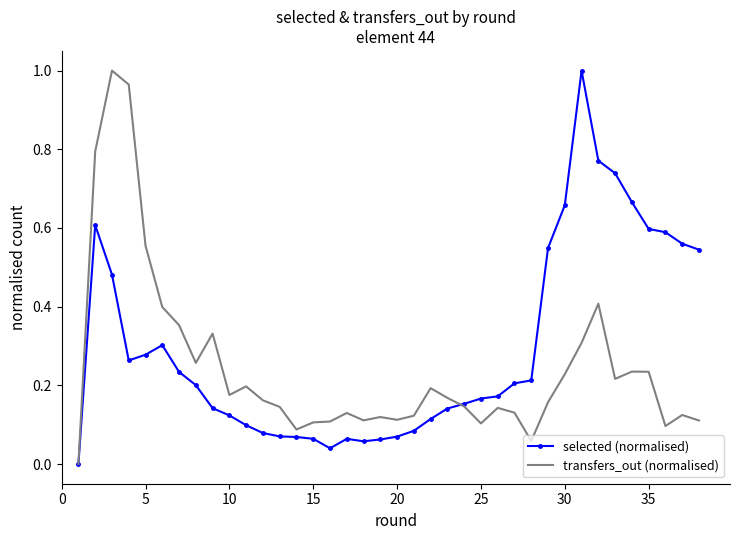

Which series has the largest total across all categories?

selected (normalised)